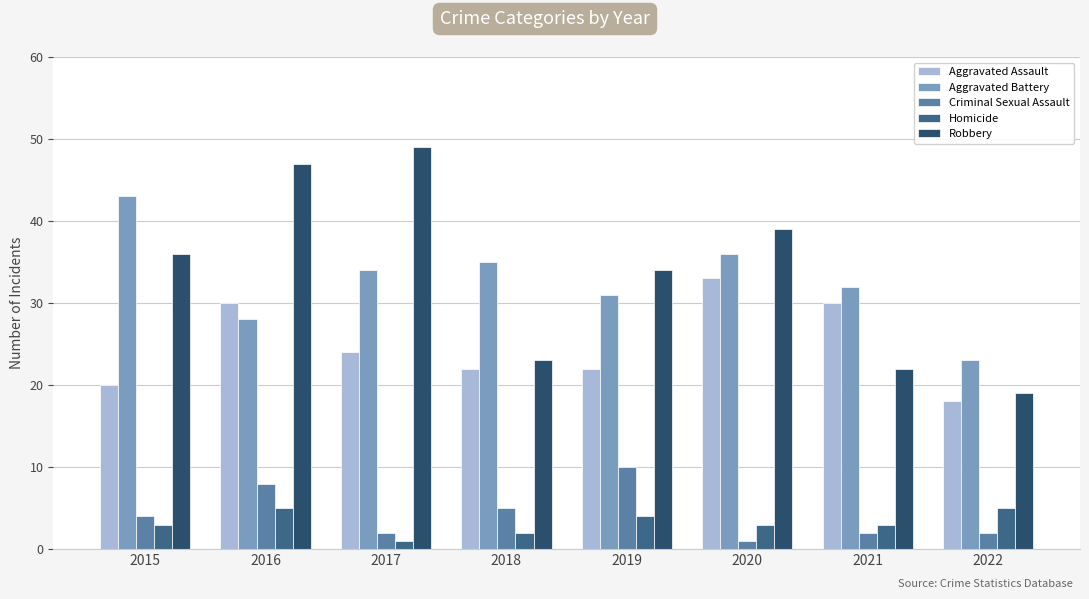

Reading right to left, what are all the values shown in this chart?

Aggravated Assault: 2022=18	2021=30	2020=33	2019=22	2018=22	2017=24	2016=30	2015=20
Aggravated Battery: 2022=23	2021=32	2020=36	2019=31	2018=35	2017=34	2016=28	2015=43
Criminal Sexual Assault: 2022=2	2021=2	2020=1	2019=10	2018=5	2017=2	2016=8	2015=4
Homicide: 2022=5	2021=3	2020=3	2019=4	2018=2	2017=1	2016=5	2015=3
Robbery: 2022=19	2021=22	2020=39	2019=34	2018=23	2017=49	2016=47	2015=36